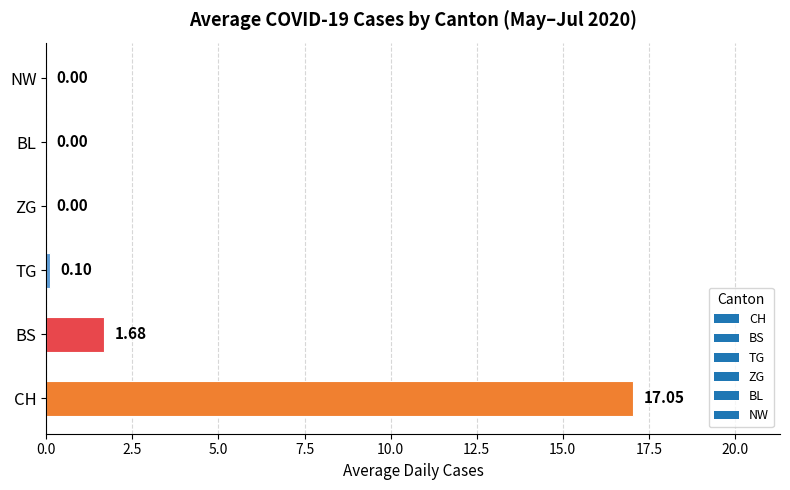

Between BS and ZG, which is larger?

BS